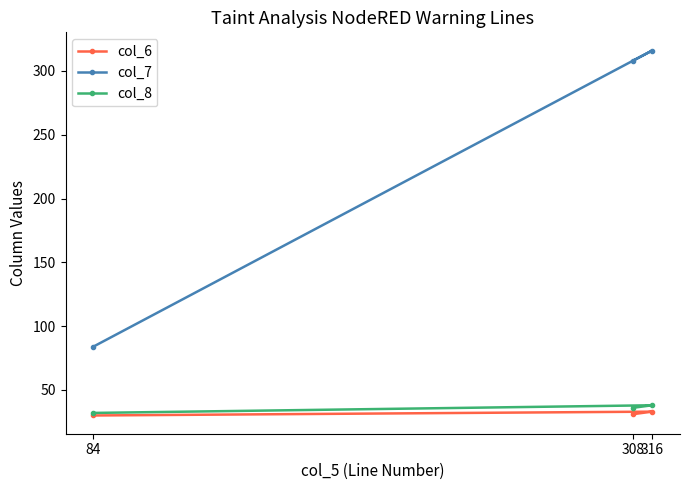

At which label does col_6 reach its peak?

316